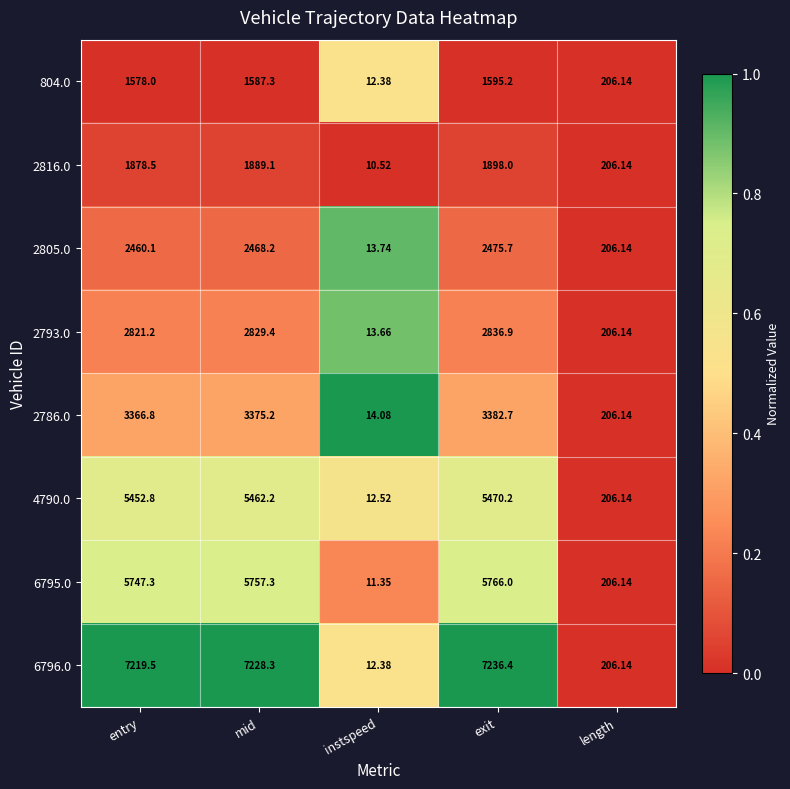

Between mid and exit, which series saw the biggest shift?

2816.0